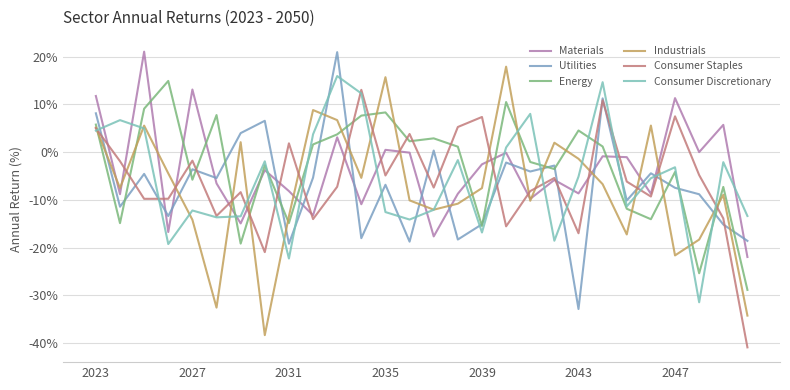

What is the highest value of the Materials series?

21.0